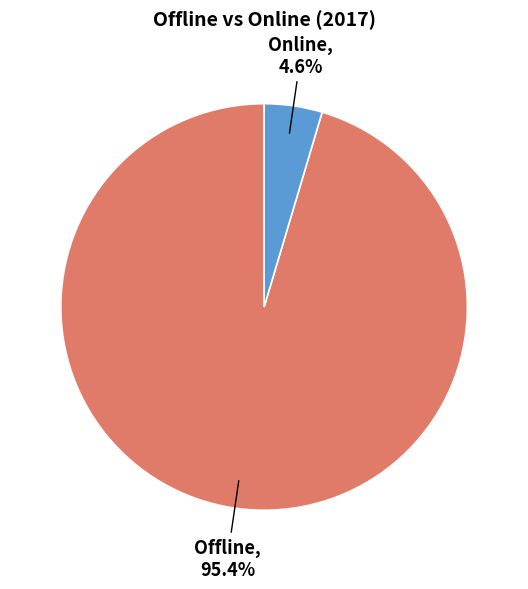

Which category accounts for the majority?

Offline